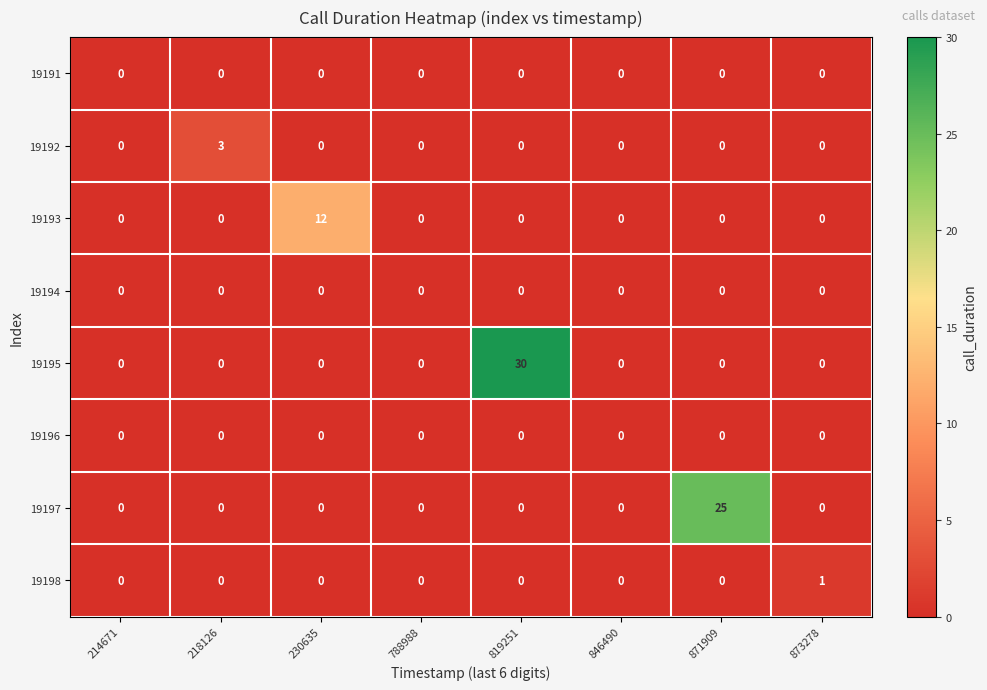

True or false: 19191 has a value of 0 at 218126.

True